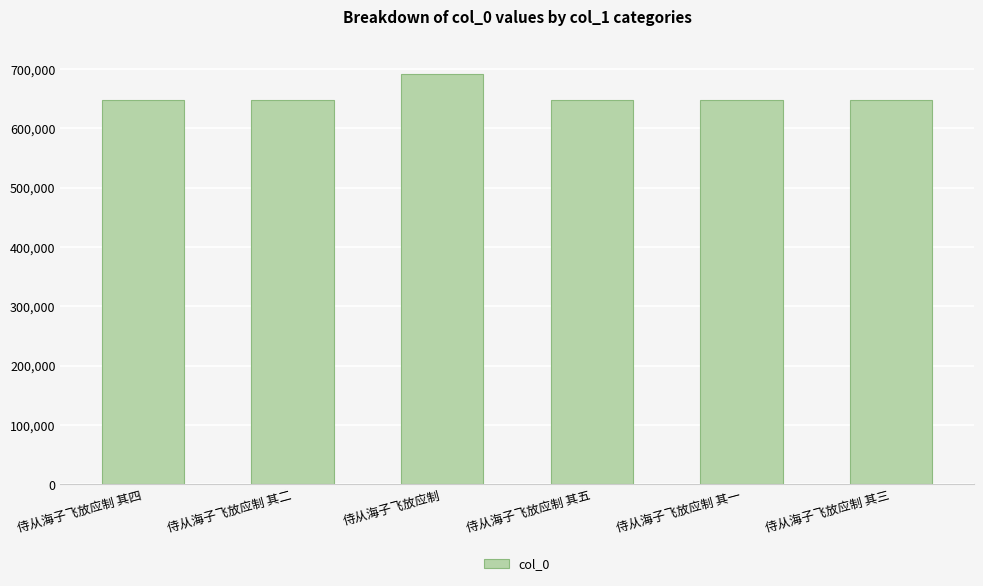

The chart shows a value of 648443 at 侍从海子飞放应制 其二. True or false?

True